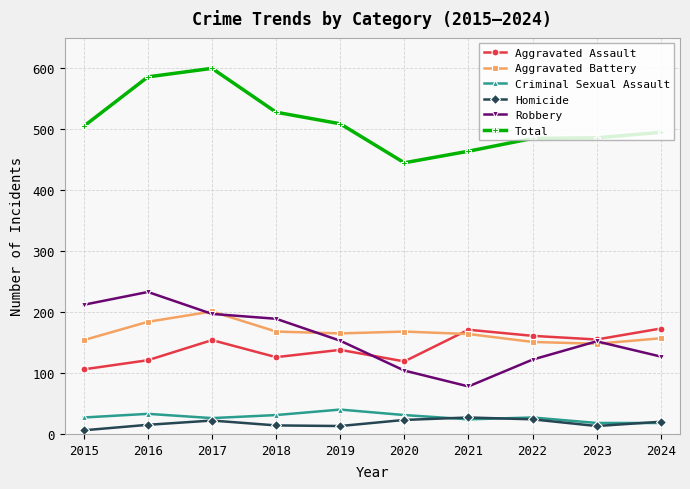

Which category has the highest value in the Robbery series?

2016